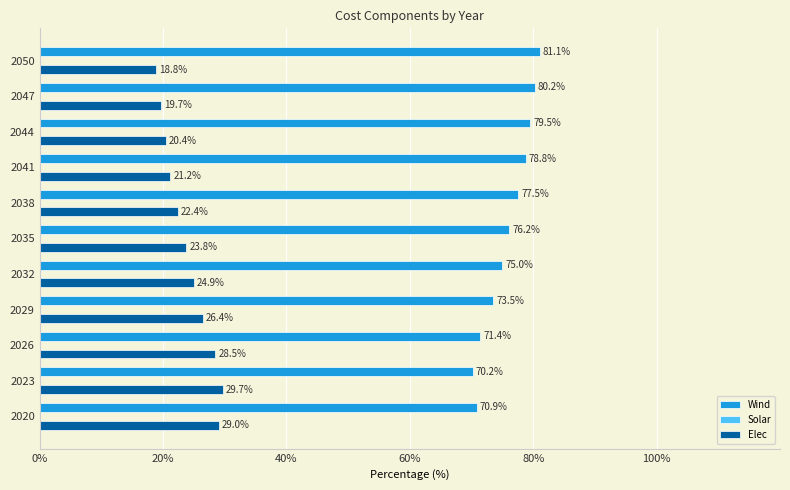

What is the maximum value for Wind?

81.1